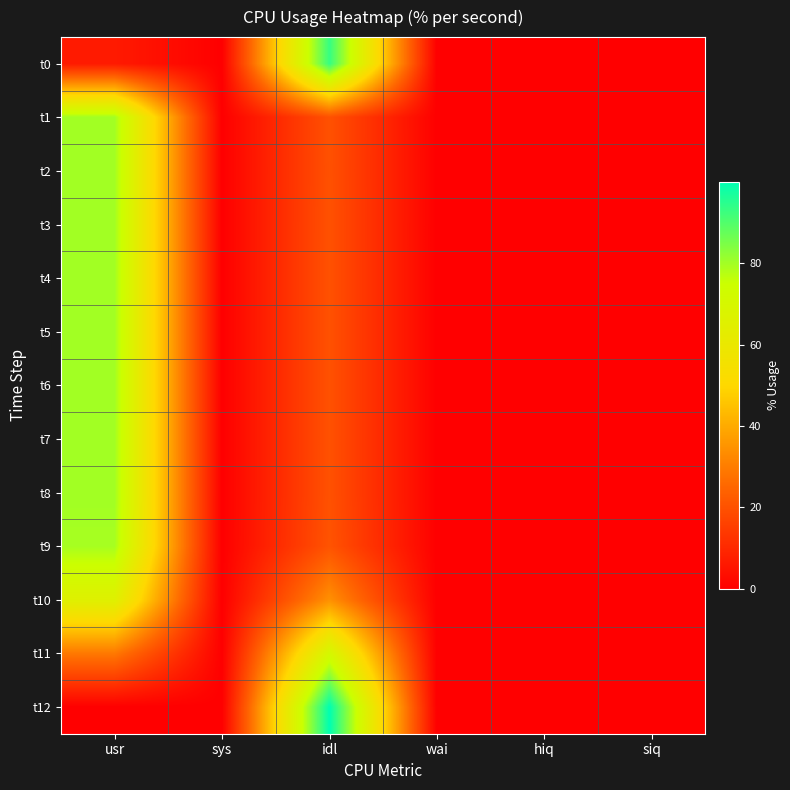

At which category is the sum across all series the highest?

usr